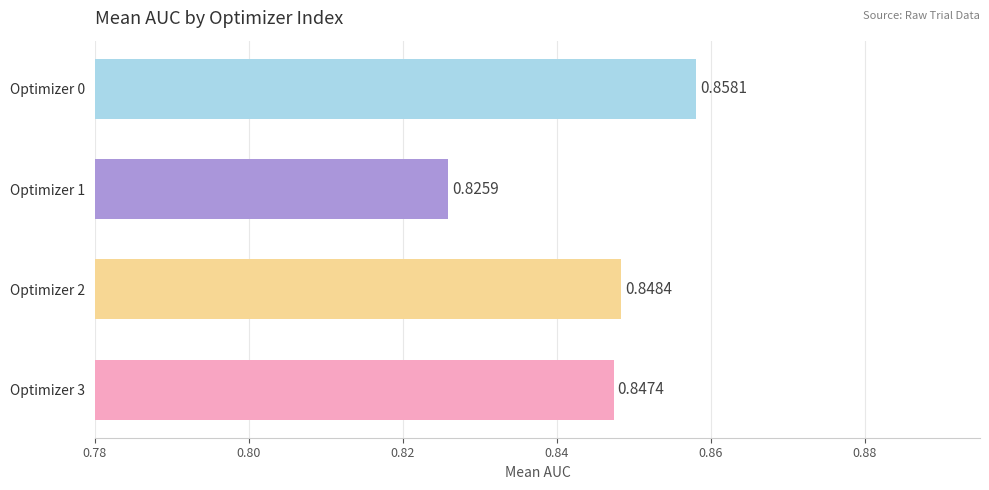

What is the sum of all values?

3.4